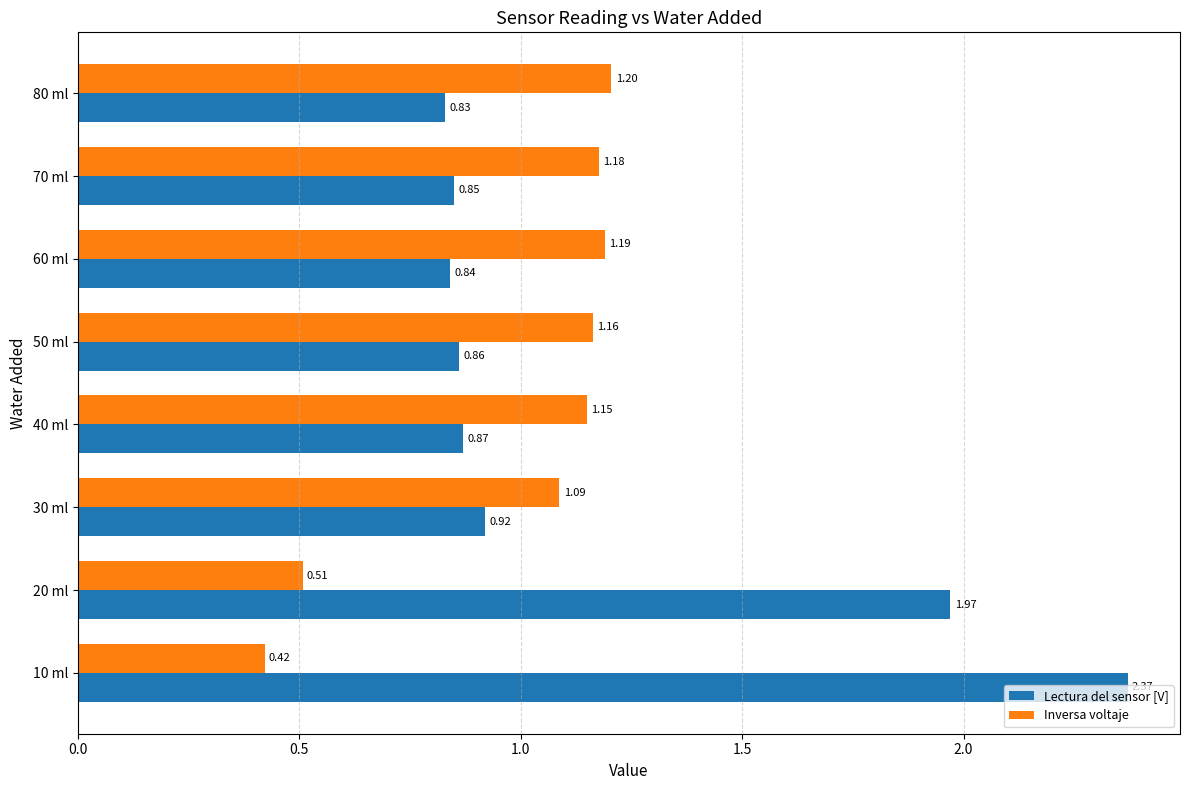

What is the average value of the Inversa voltaje series?

1.0